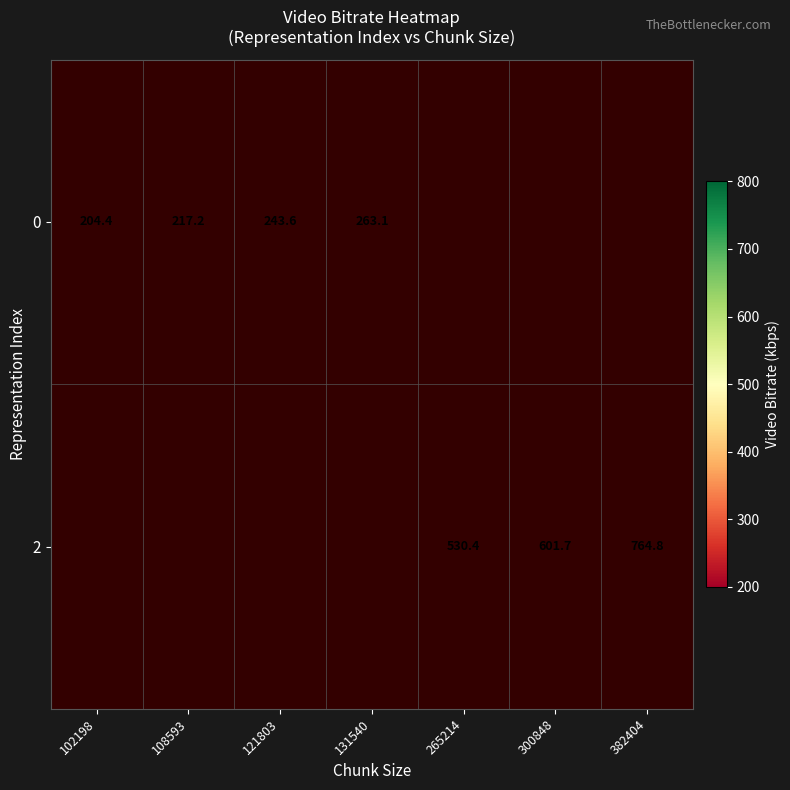

Between 108593 and 102198, which is larger?

108593